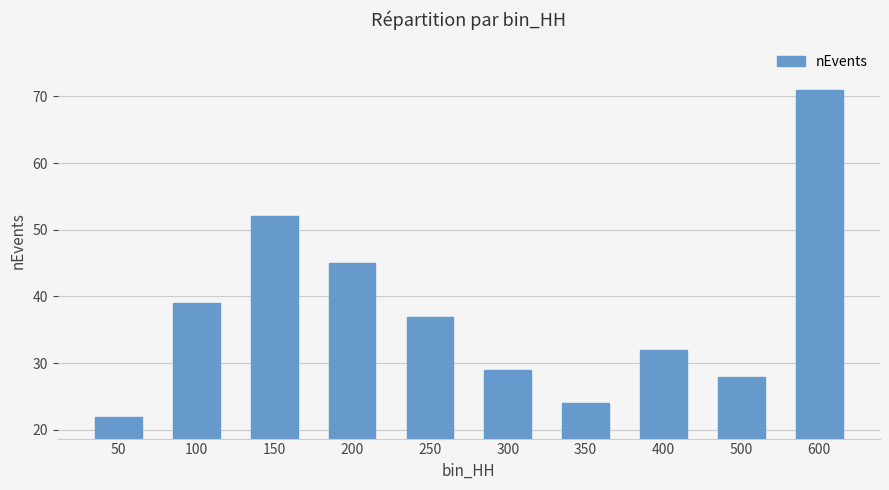

How many distinct data groups are displayed?

1